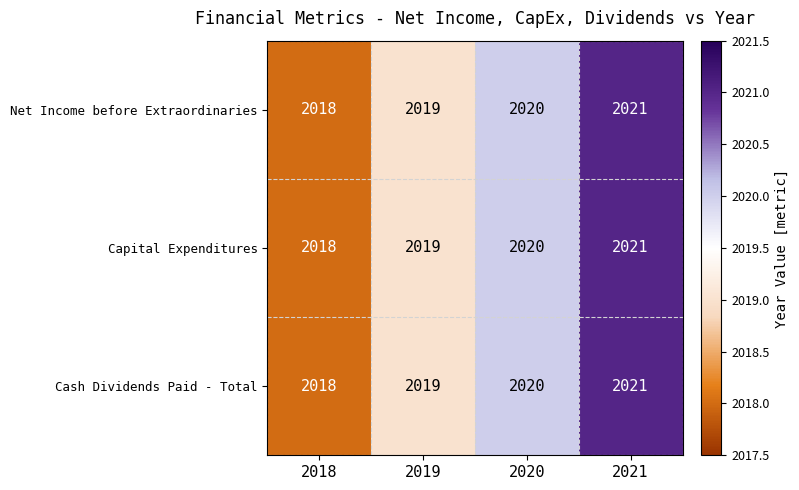

Which category has the lowest value across all series?

2018